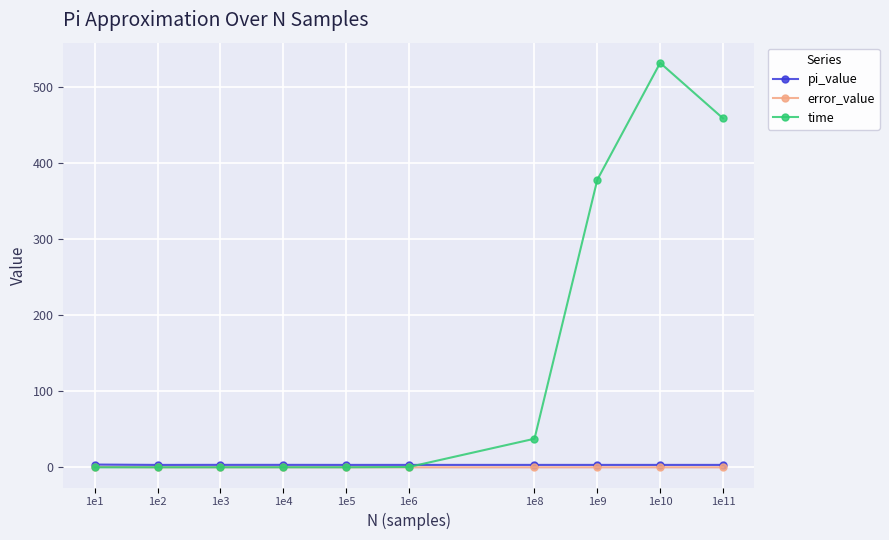

How many times do pi_value and time cross each other?

1